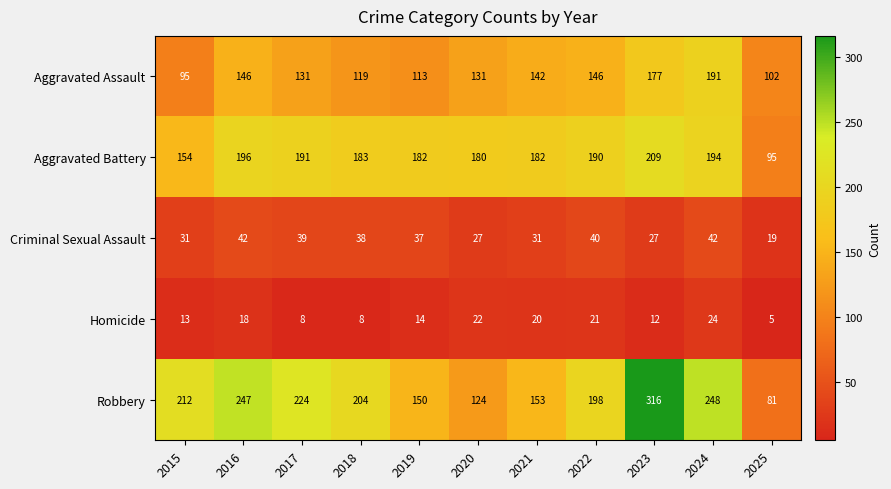

Which series has the widest spread of values?

Robbery